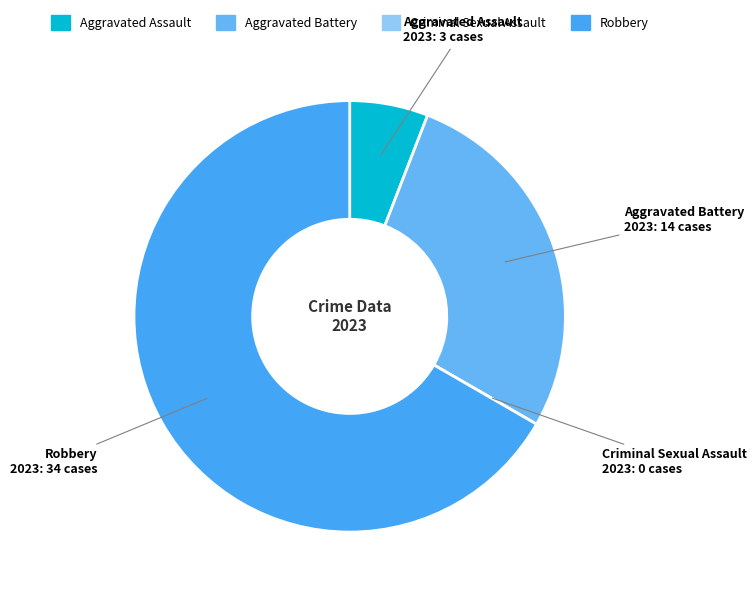

Which slice is the largest?

Robbery